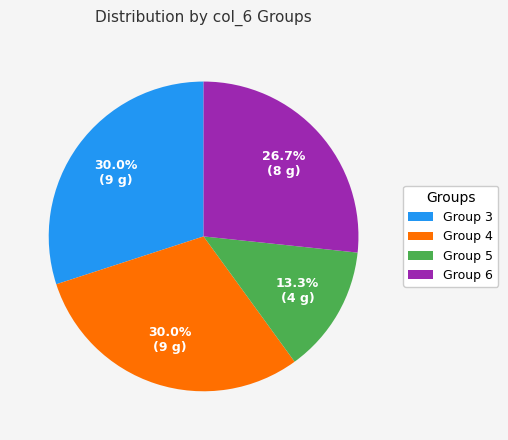

How many slices are in this pie chart?

4